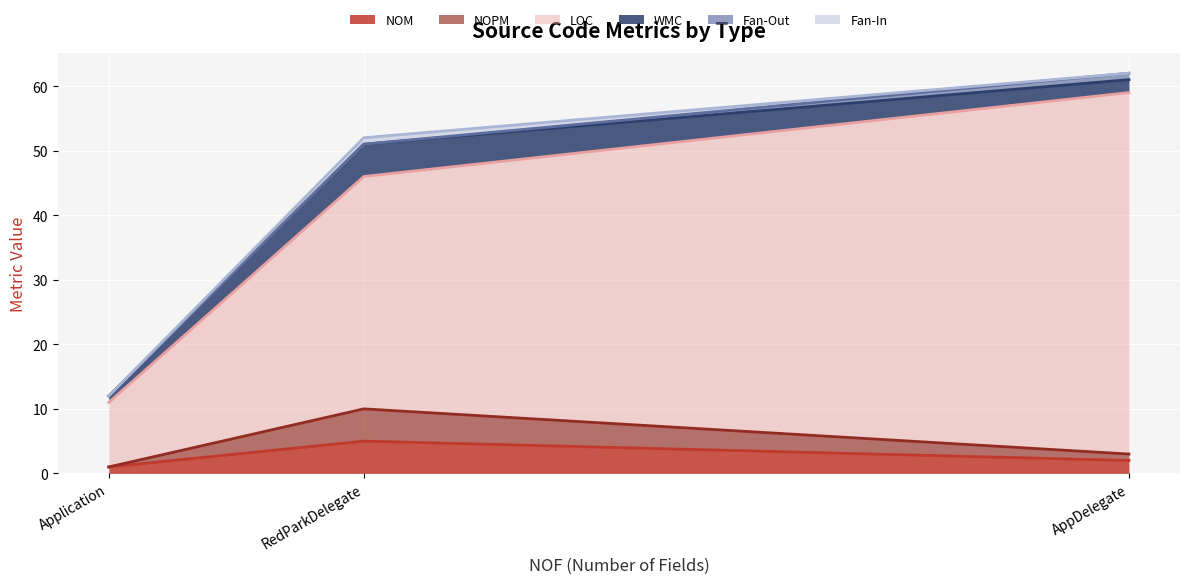

List the labels in order of Fan-Out value, largest first.

AppDelegate, Application, RedParkDelegate